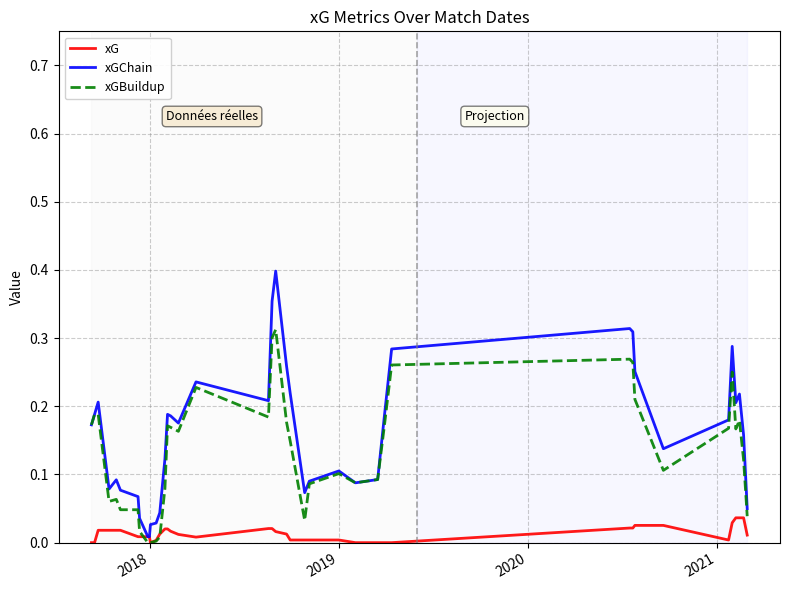

Which series has the widest spread of values?

xGChain